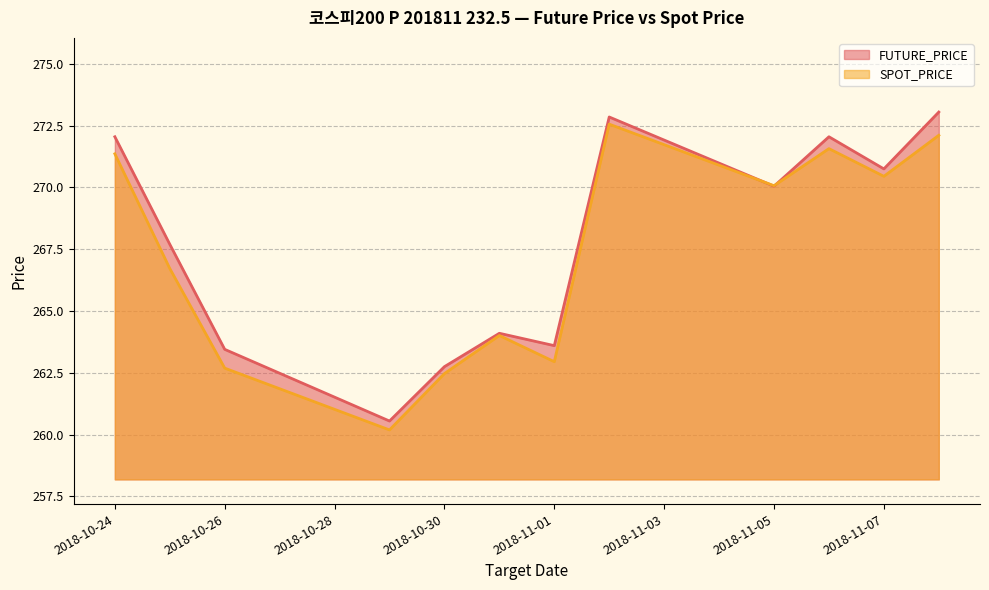

What is the smallest value displayed?

260.2